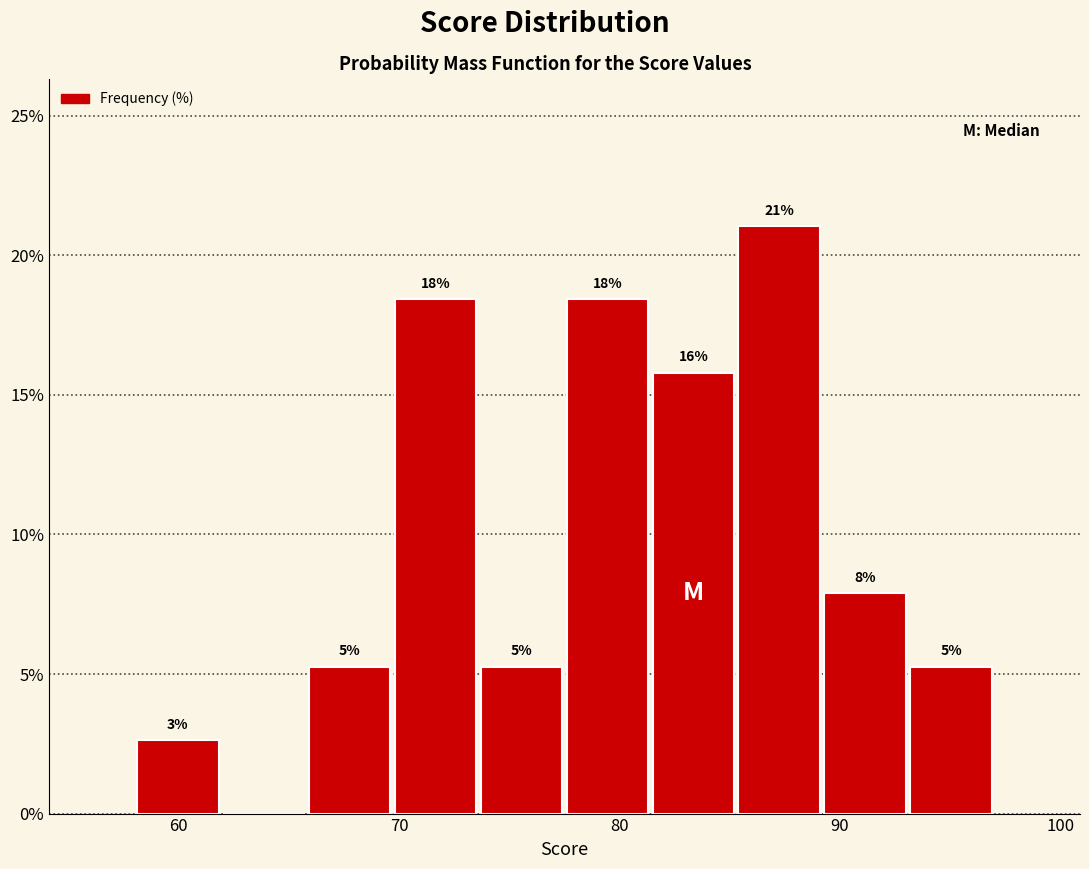

Read against the x-axis, roughly where is the centre of the tallest bar?

87